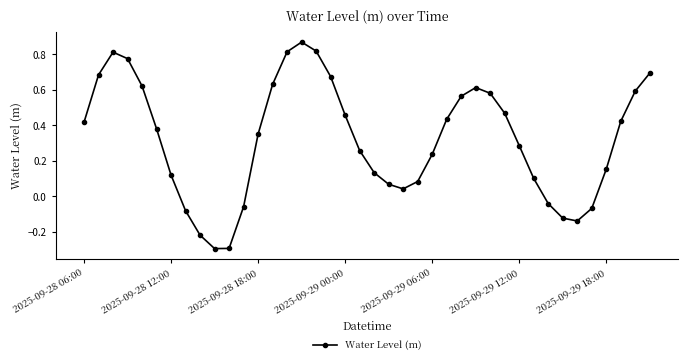

What is the smallest value displayed?

-0.3